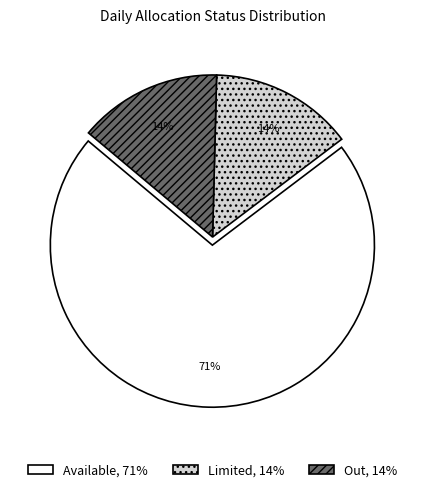

Combined, do Available, 71% and Limited, 14% account for over 50%?

Yes